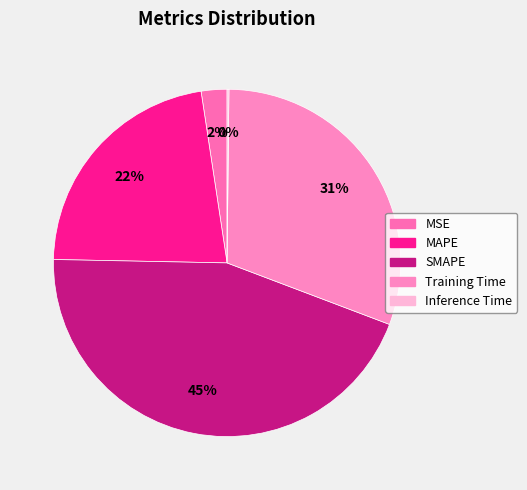

True or false: MSE accounts for 17% of the total.

False